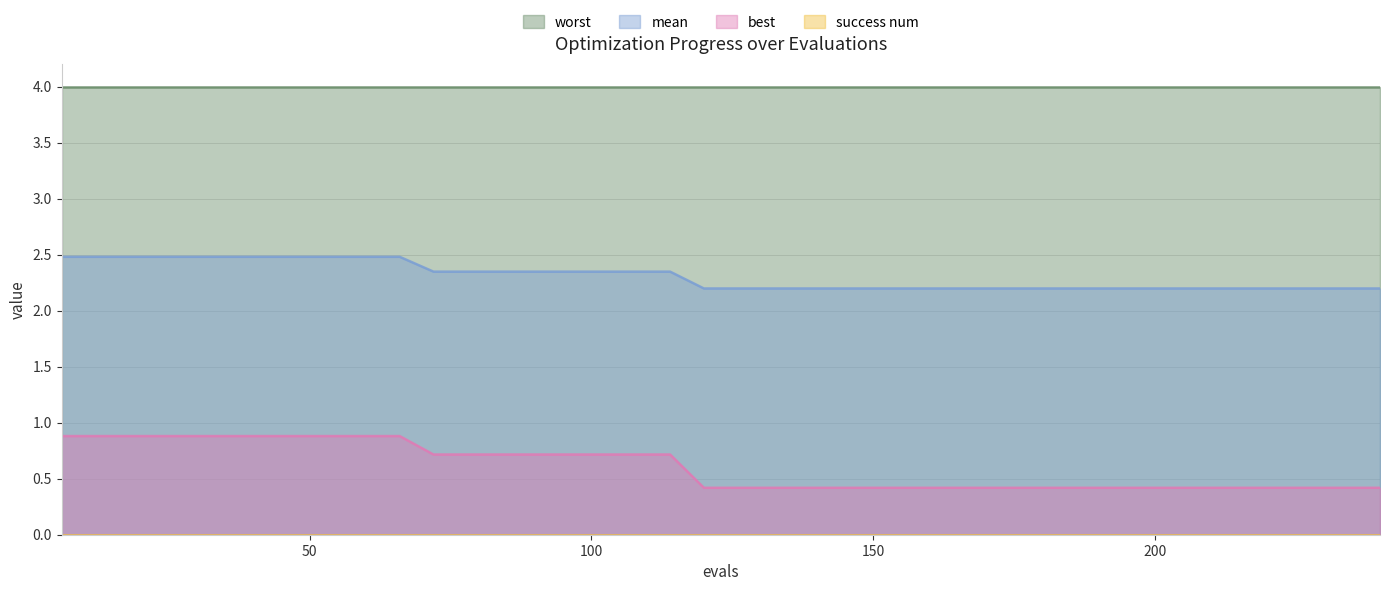

How many categories are shown in the chart?

40